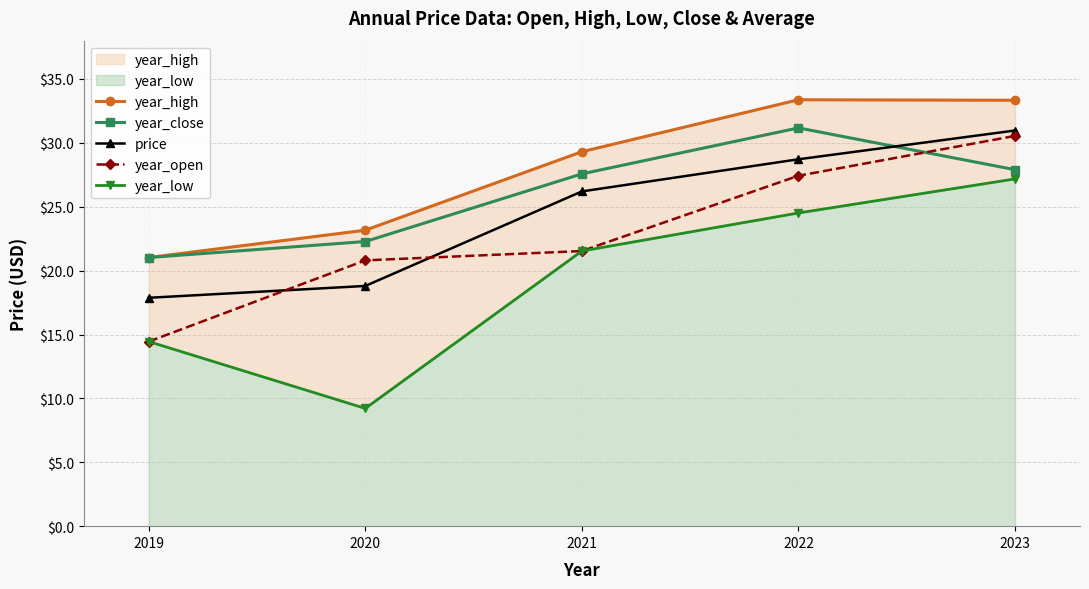

What is the sum of the year_open values at 2020 and 2021?

42.3